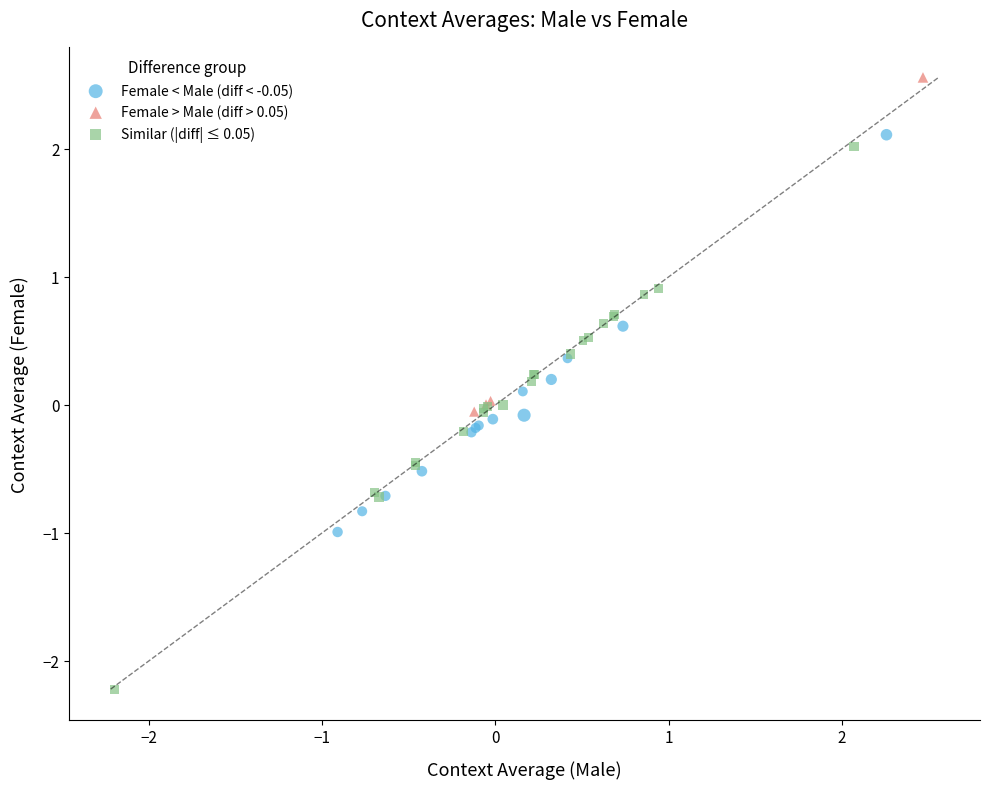

Which series contains the highest Y value?

Female > Male (diff > 0.05)